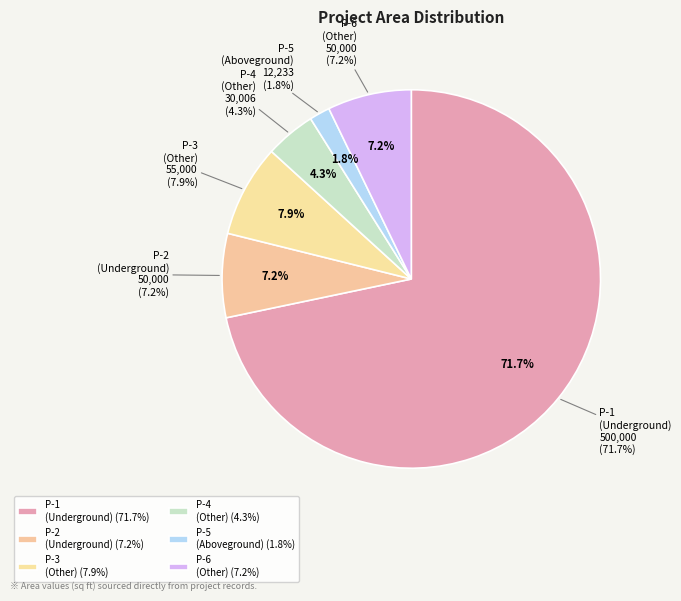

The Portfolio Con Building Other P-6 slice represents 17% of the pie. True or false?

False